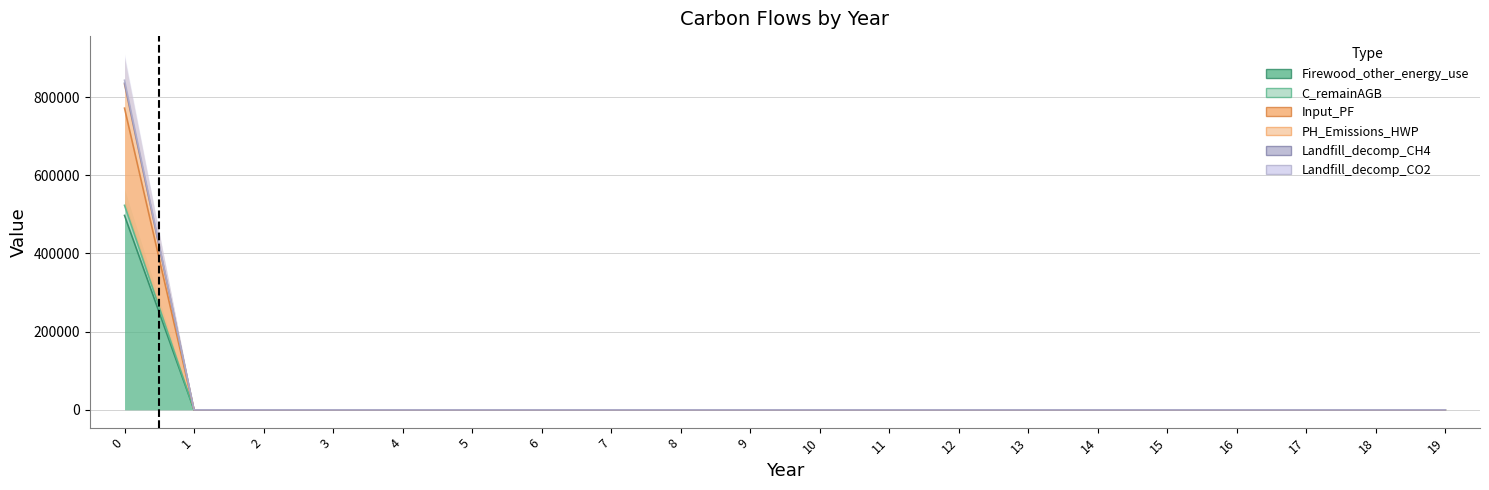

True or false: C_remainAGB has more than 0 points higher than both neighbors.

False